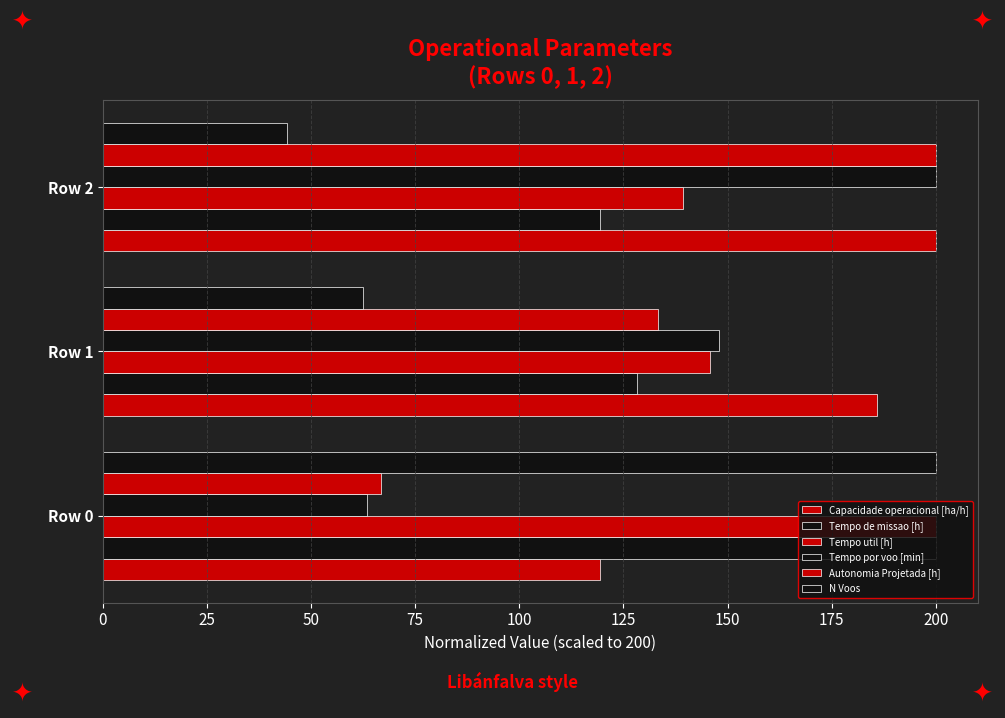

How many data points in Capacidade operacional [ha/h] are less than 185?

1